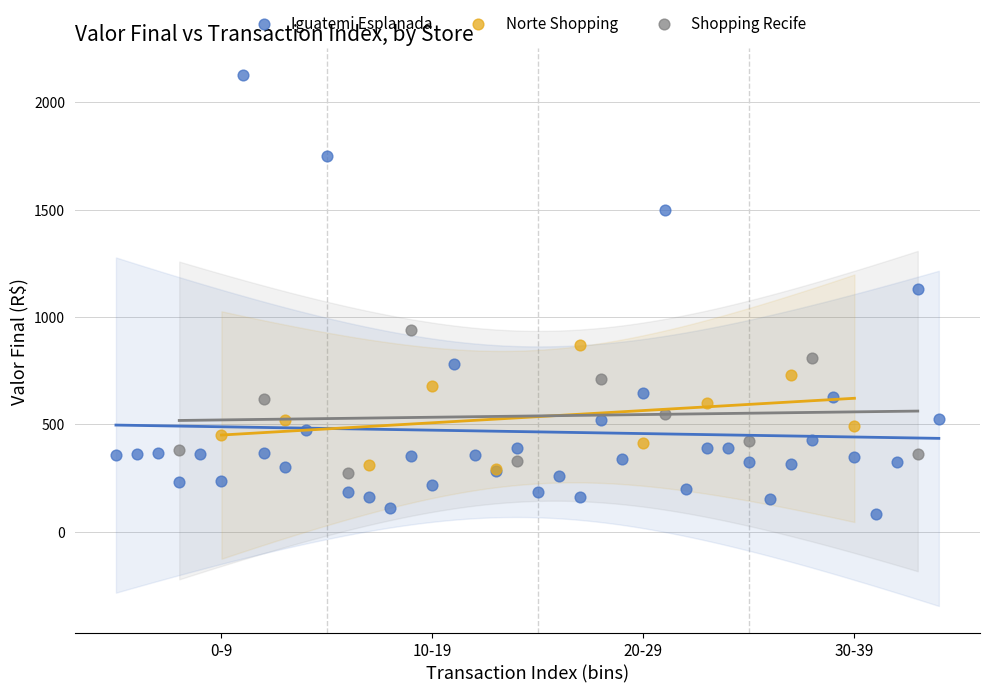

Which series reaches the maximum Y coordinate?

Iguatemi Esplanada